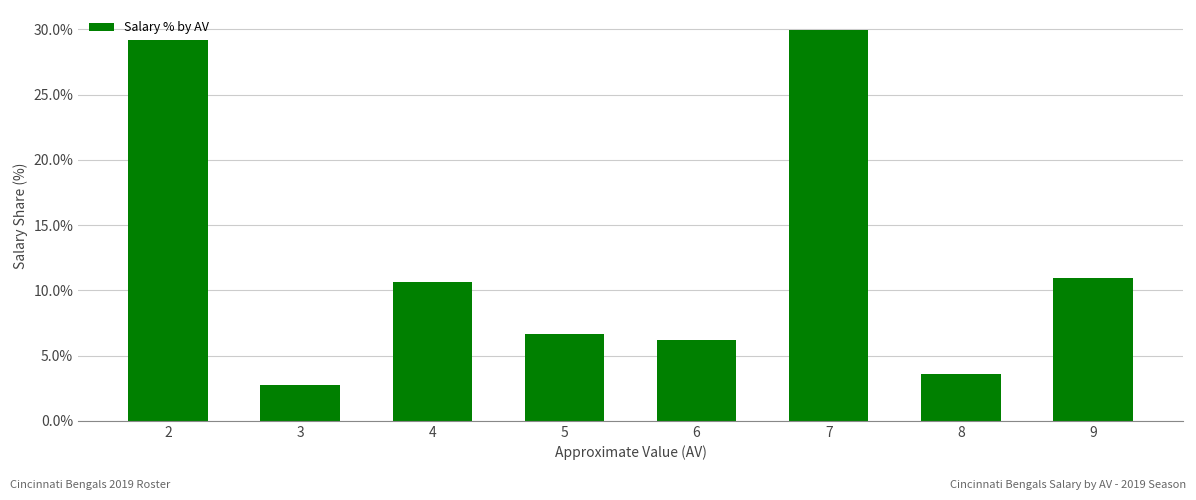

What is the maximum value shown in the chart?

30.0